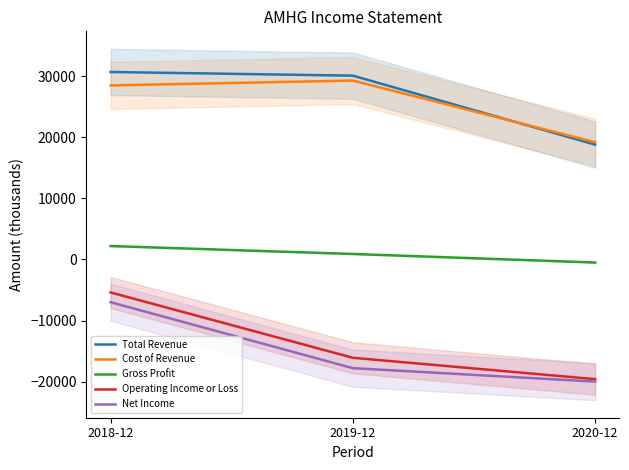

Does the chart display data point markers on the line(s)?

No